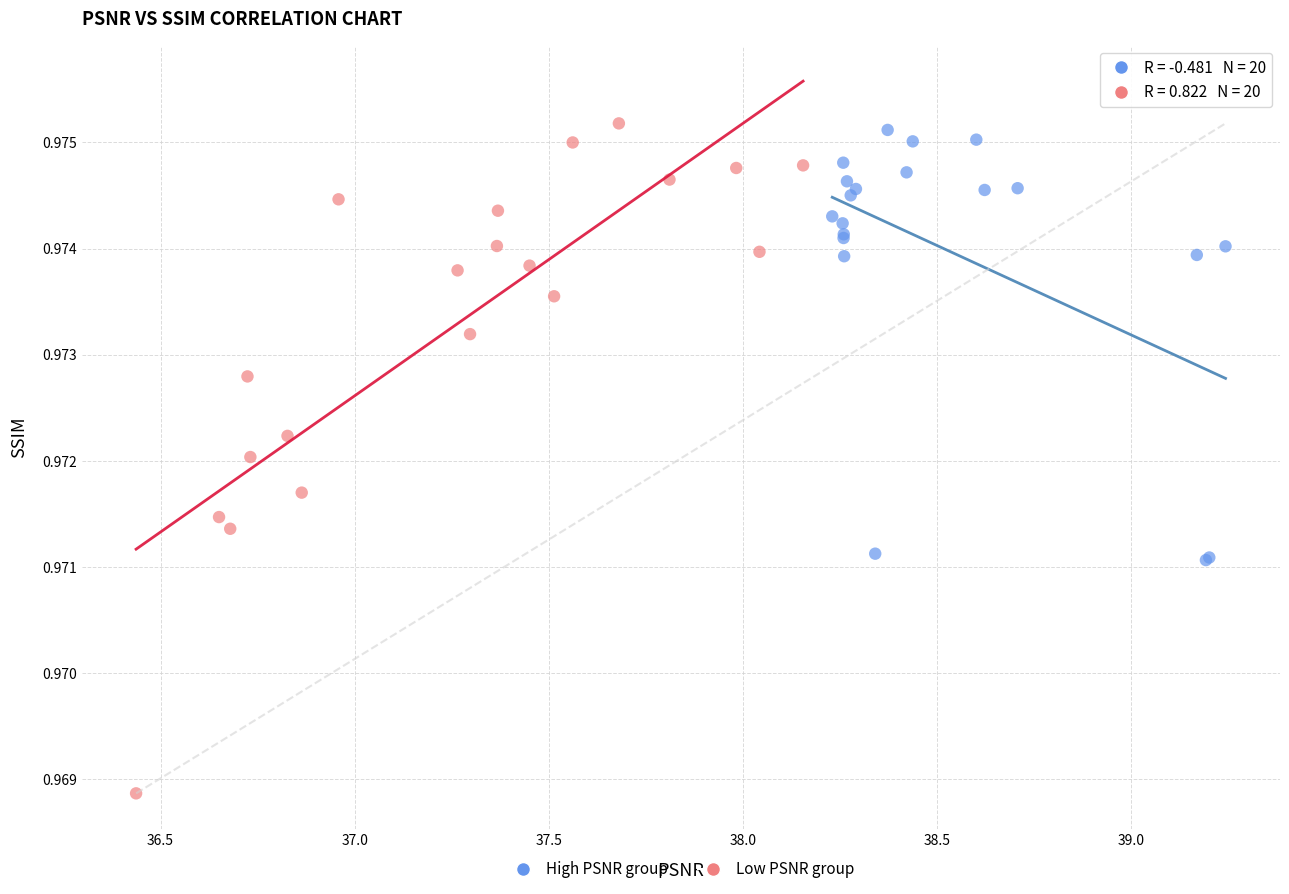

Which series contains the lowest Y value?

Low PSNR group